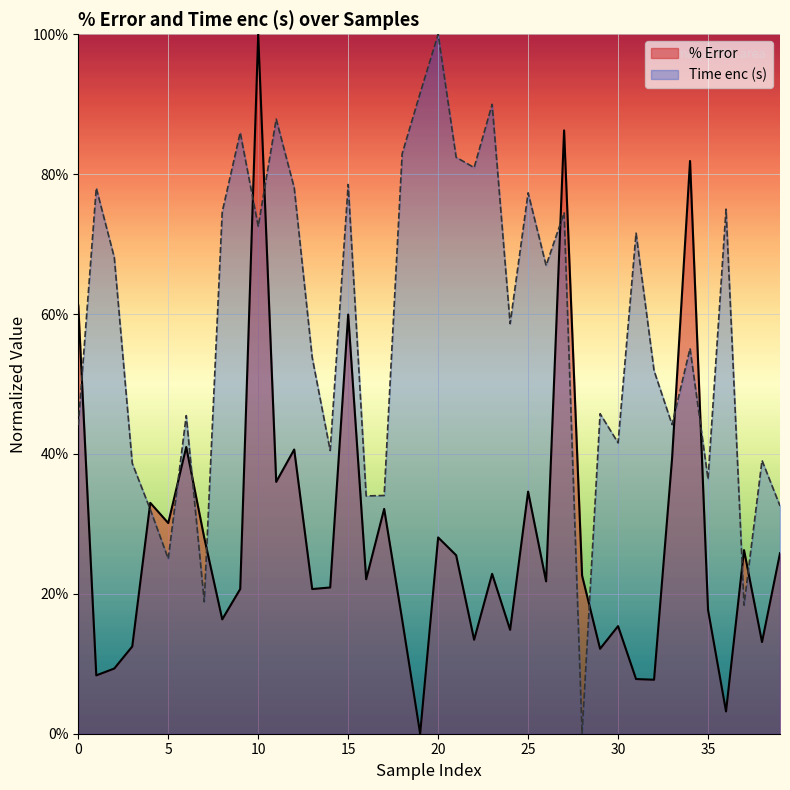

Which series has the largest total across all categories?

Time enc (s)